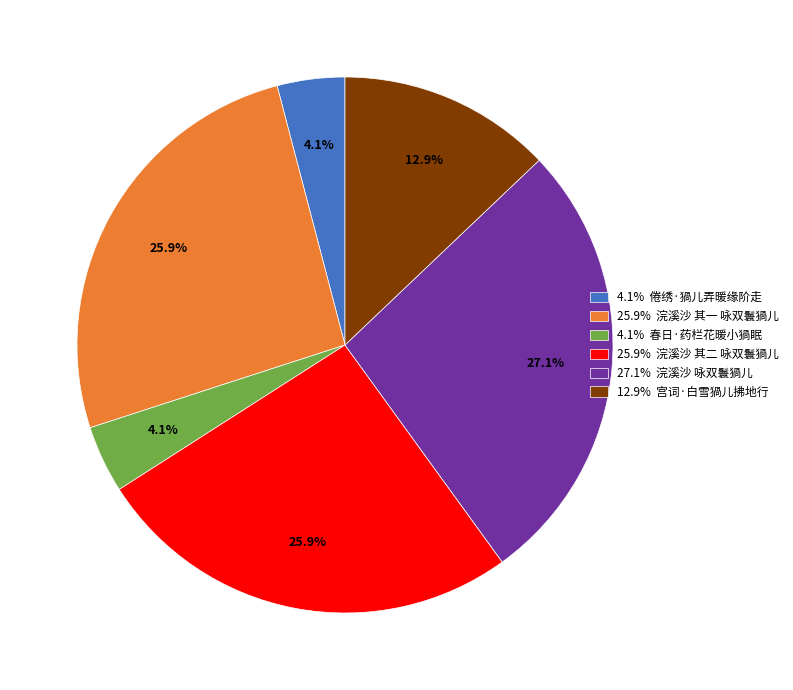

To the nearest percent, what is the difference between the largest and smallest slice percentages?

23%